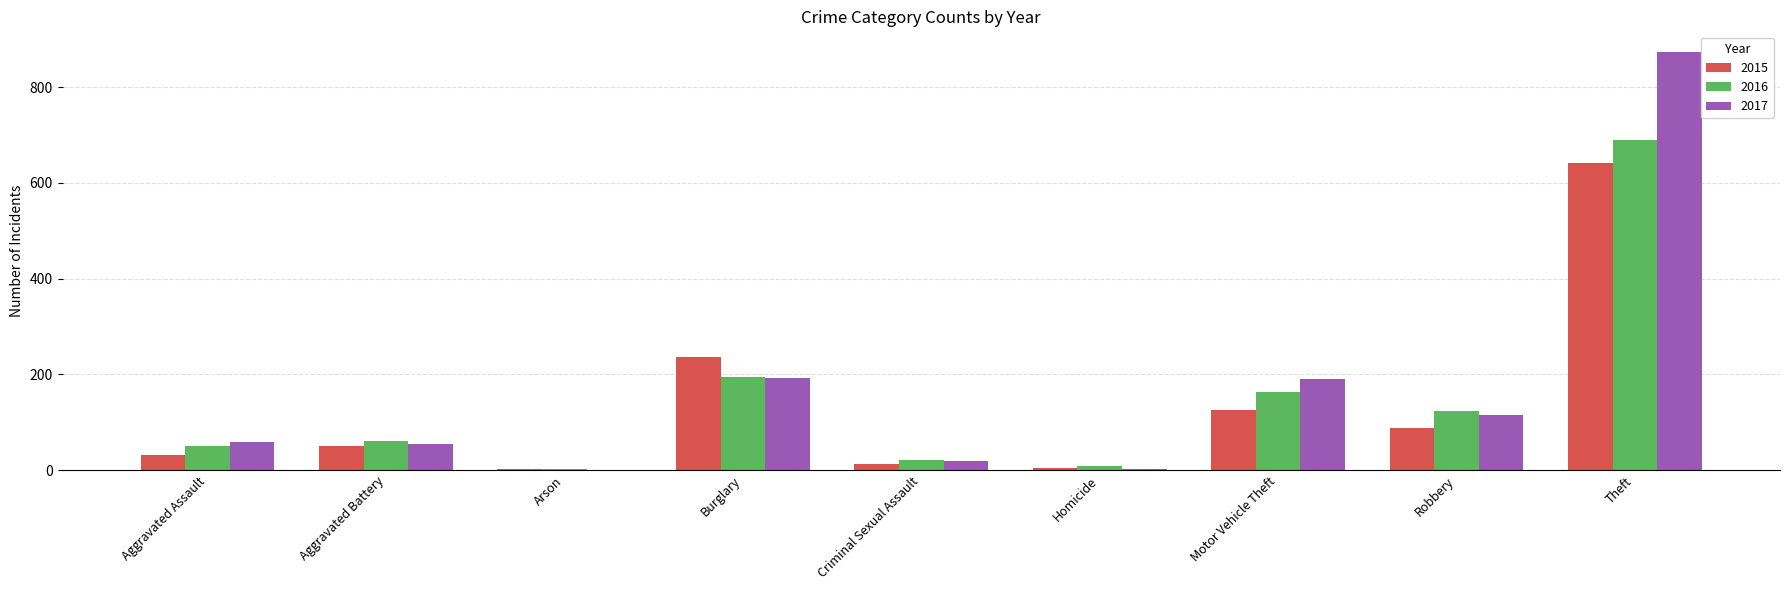

Are the bars grouped side by side (vs. stacked)?

Yes